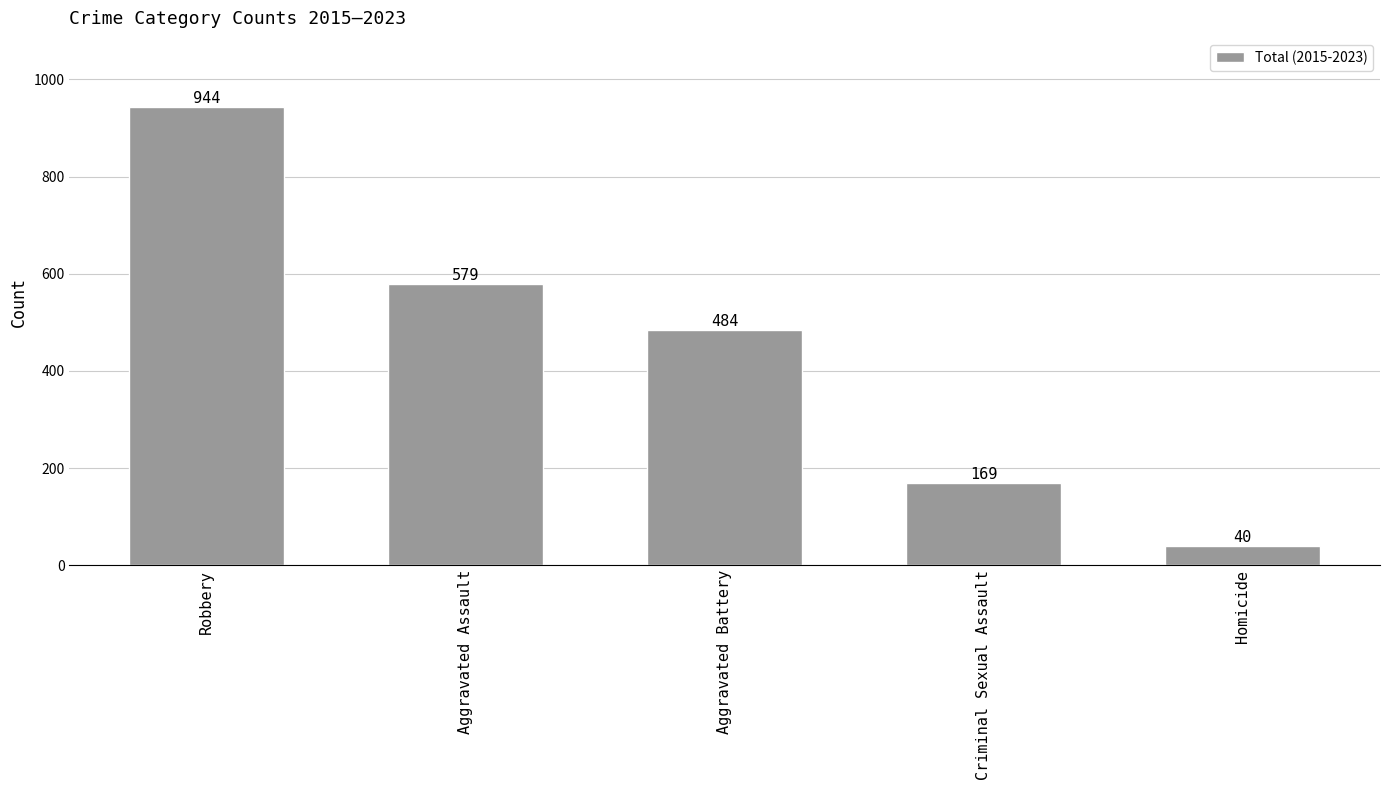

Reading right to left, transcribe all the data shown in this chart.

Homicide=40	Criminal Sexual Assault=169	Aggravated Battery=484	Aggravated Assault=579	Robbery=944